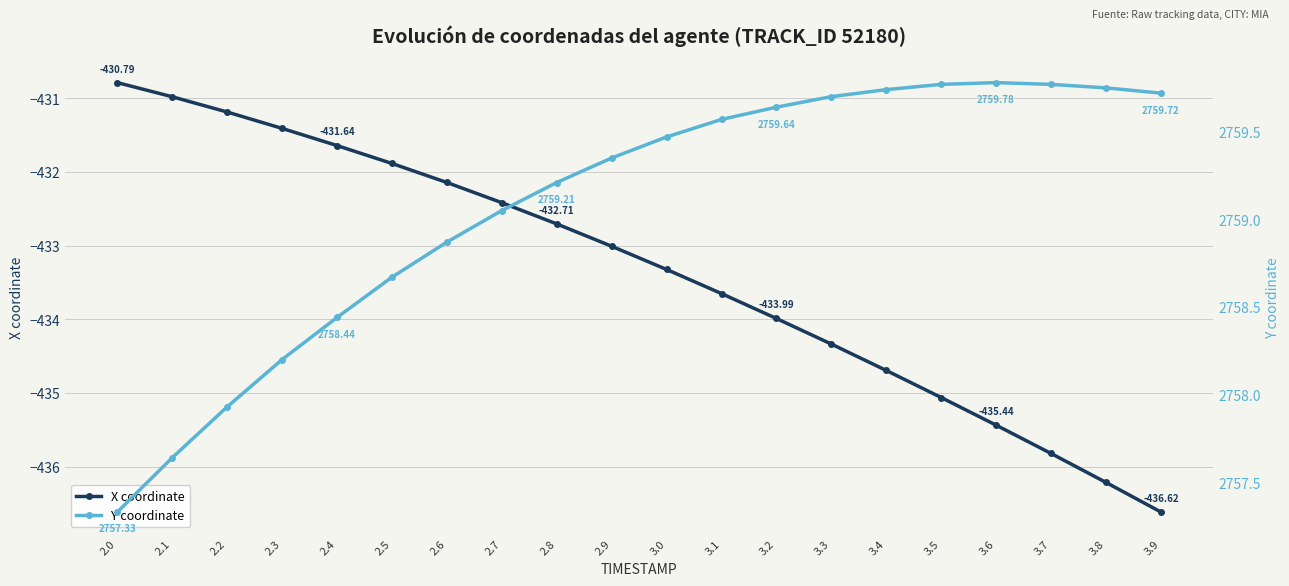

What are all the series names shown in the legend?

X coordinate, Y coordinate